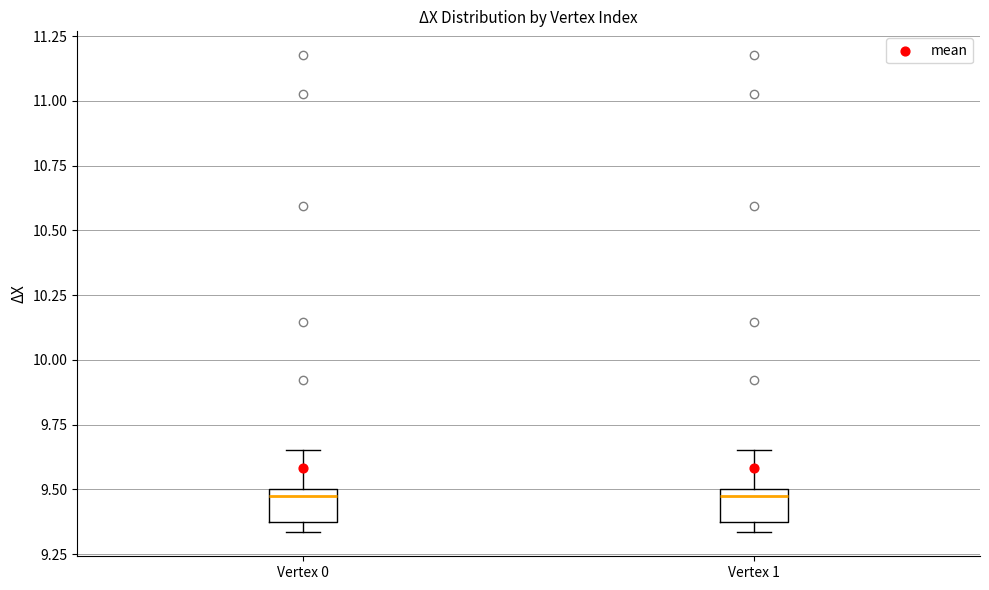

Reading left to right, read every box against the y-axis: the position of its median line, the range the box covers, and the ends of its whiskers. The values are not printed on the chart, so give them approximately, as read against the axis.

Vertex 0: median 9.45, box 9.35 to 9.50, whiskers 9.35 (just below the box's lower edge) to 9.65
Vertex 1: median 9.45, box 9.35 to 9.50, whiskers 9.35 (just below the box's lower edge) to 9.65